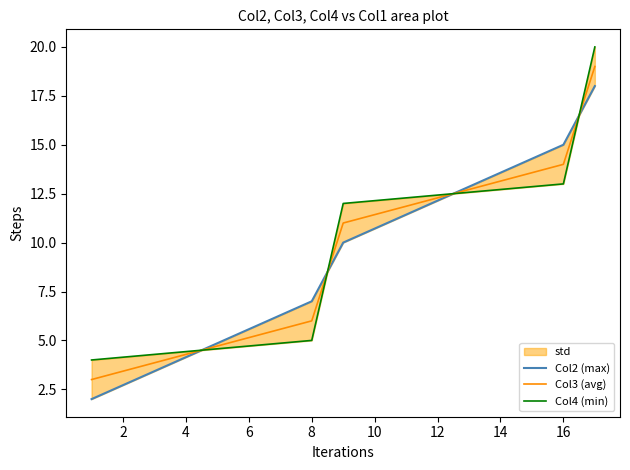

How many intersections are there between Col2 (max) and Col3 (avg)?

4